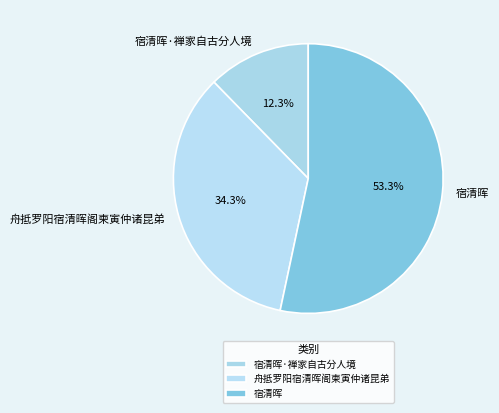

What percentage is the 舟抵罗阳宿清晖阁柬寅仲诸昆弟 slice, to the nearest percent?

34%